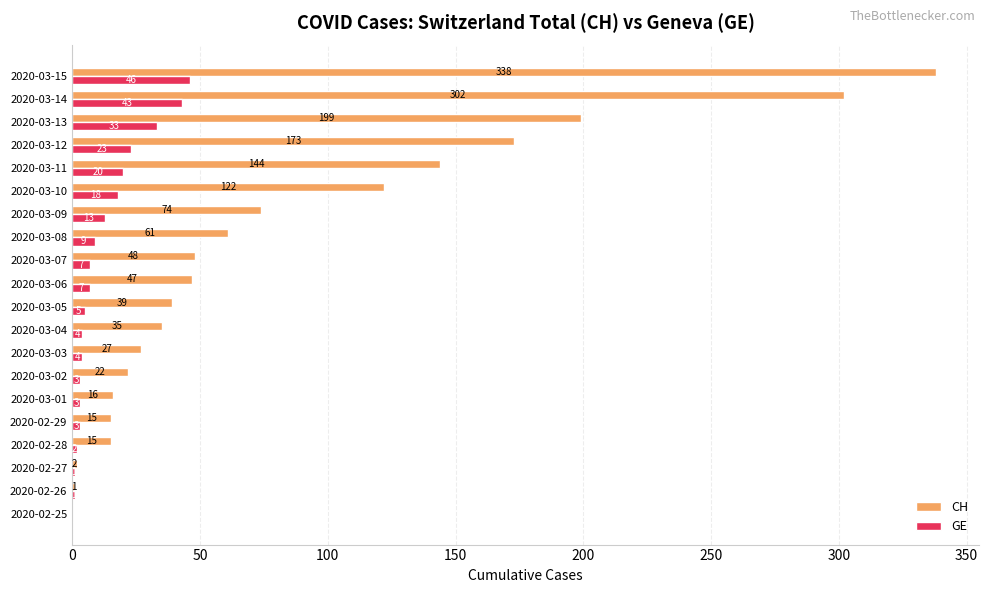

How many distinct data groups are displayed?

2